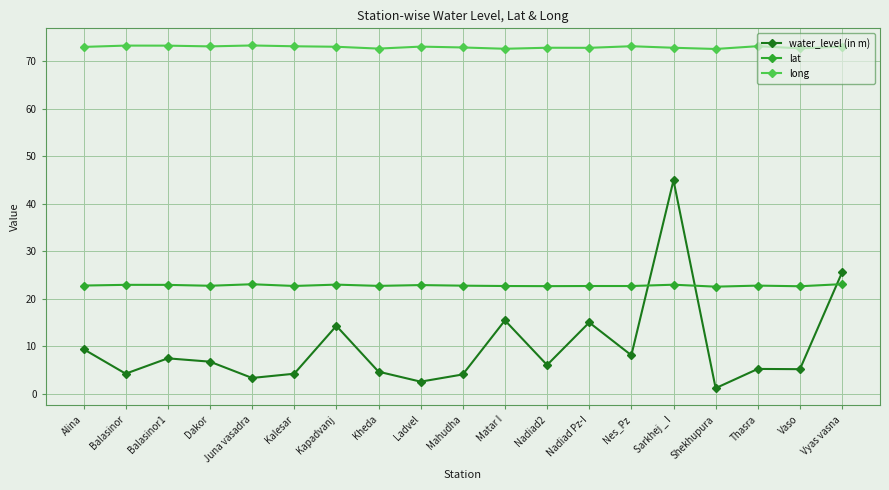

What is the average value of the water_level (in m) series?

9.9